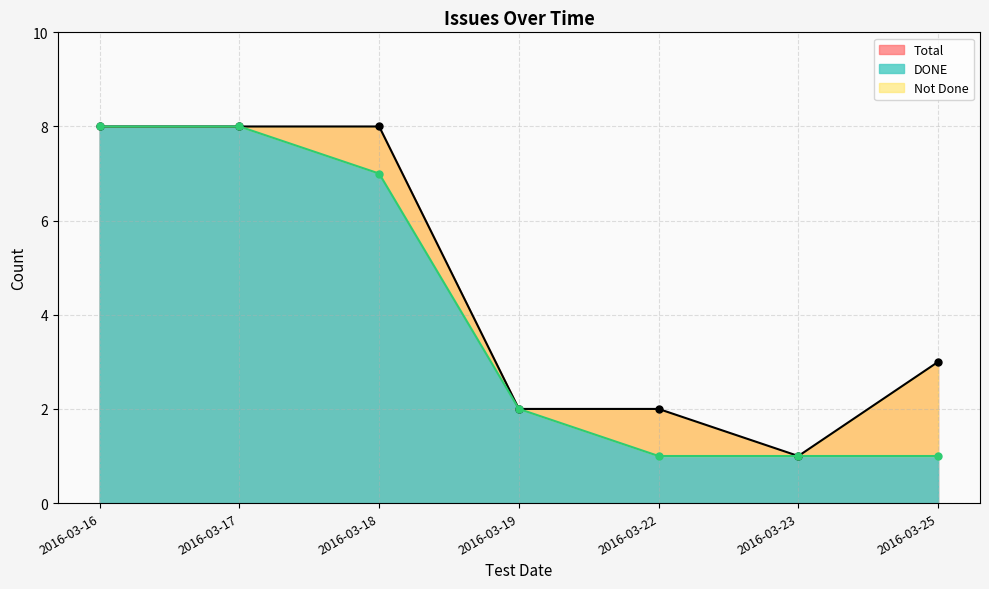

True or false: DONE has a value of 5 at 2016-03-17.

False